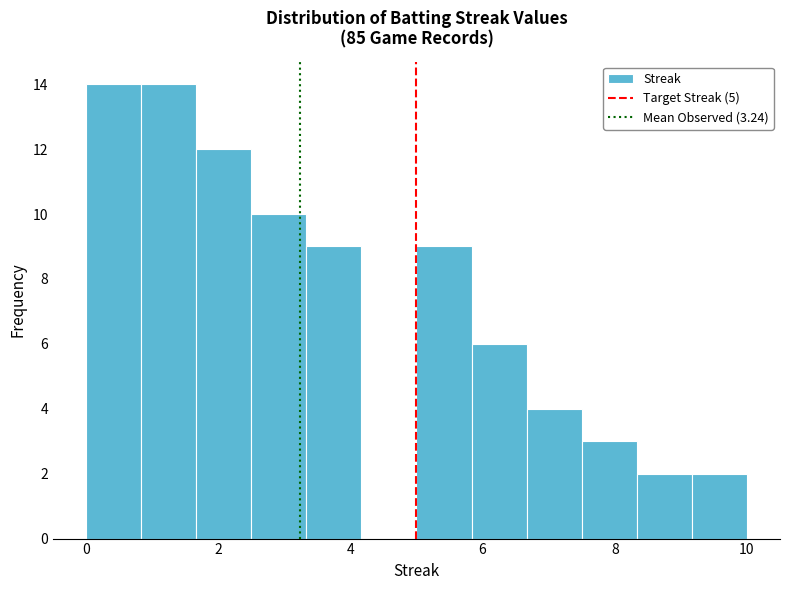

Reading left to right, list every bar in this chart as the range it spans on the x-axis followed by its height. Neither the bar edges nor the heights are printed on the chart, so give them approximately, as read against the axes.

0.0 to 0.8: 14
0.8 to 1.6: 14
1.6 to 2.6: 12
2.6 to 3.4: 10
3.4 to 4.2: 9
4.2 to 5.0: 0
5.0 to 5.8: 9
5.8 to 6.6: 6
6.6 to 7.6: 4
7.6 to 8.4: 3
8.4 to 9.2: 2
9.2 to 10.0: 2